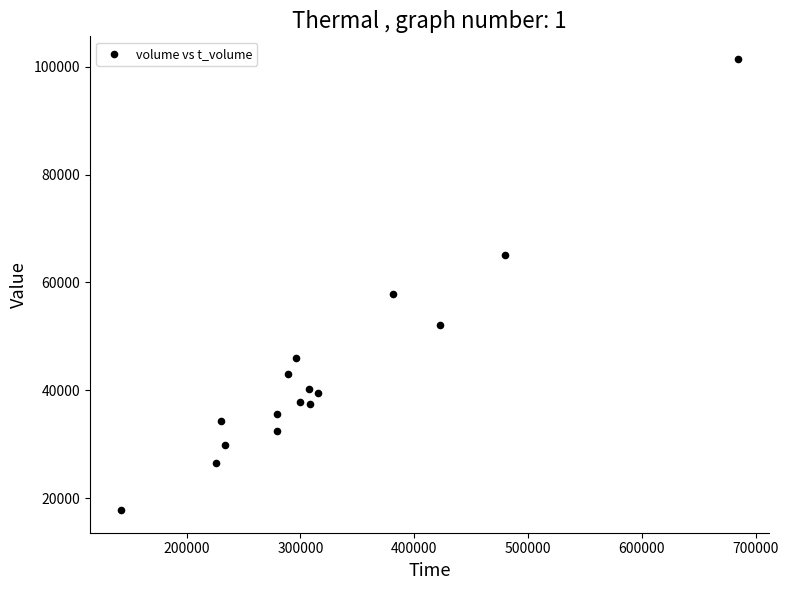

What Y value in the scatter plot is closest to 59619?

57820